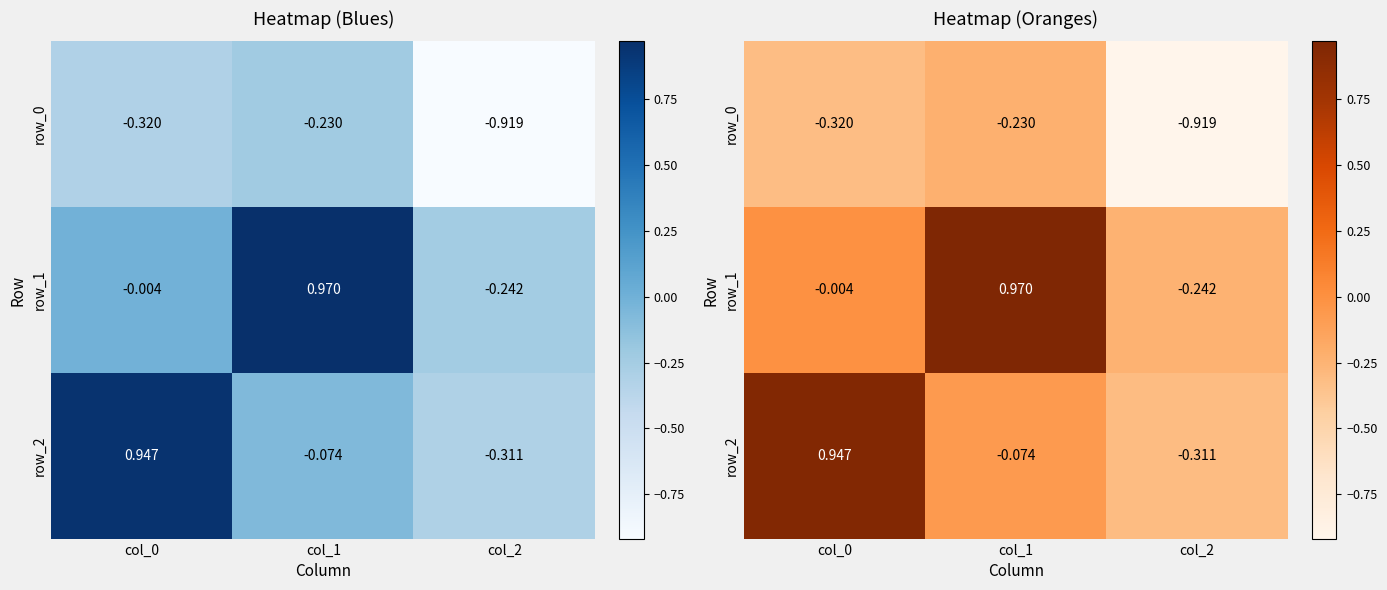

The value of row_2 at col_2 is -0.1. True or false?

False